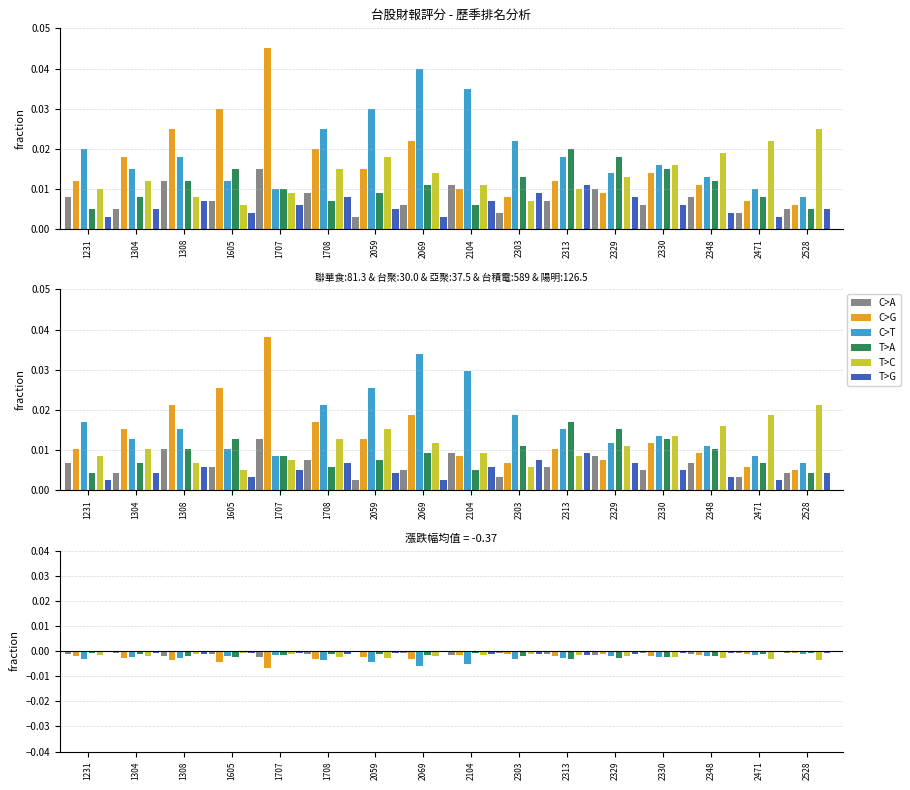

Which series changed the most between 1605 and 1707?

C>G